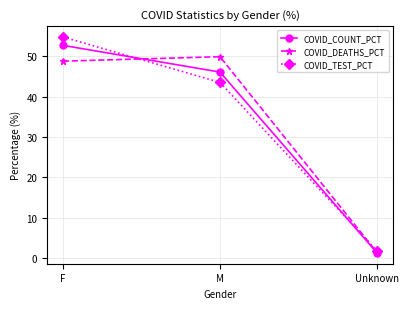

Is this an area chart (filled region under the line)?

No